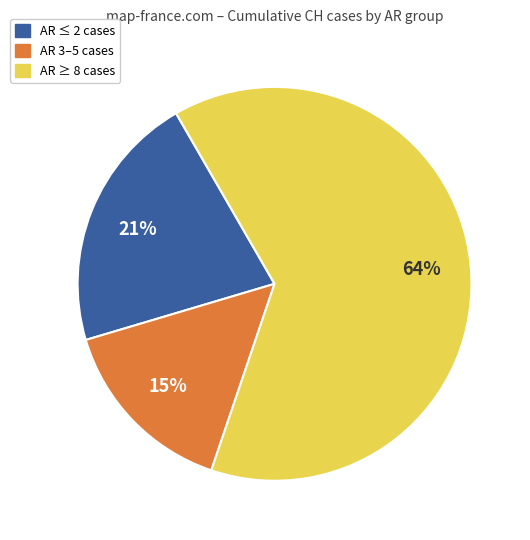

To the nearest percent, what is the combined percentage of AR 3–5 cases and AR ≥ 8 cases?

79%